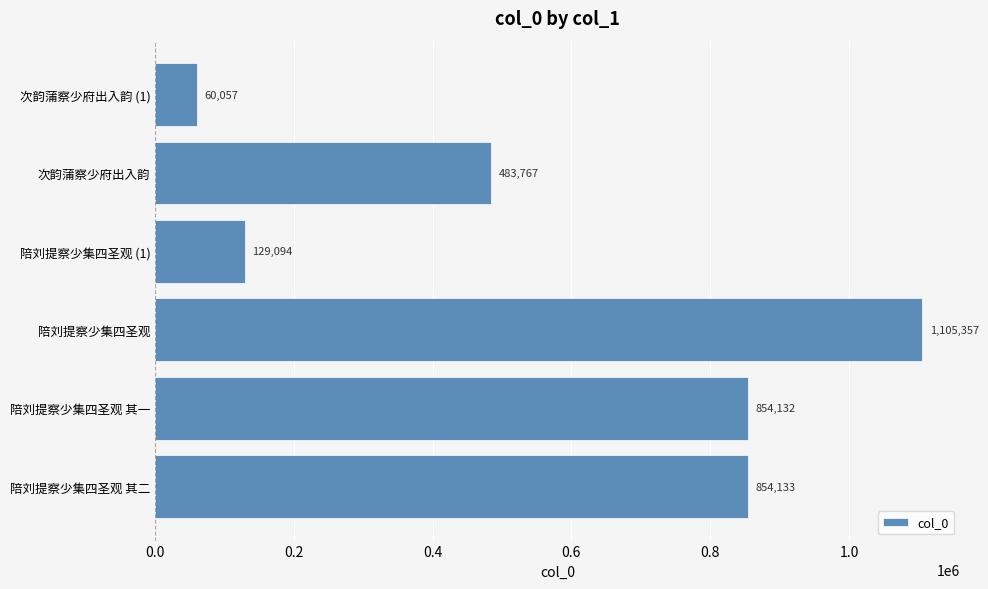

Does the chart contain any negative values?

No